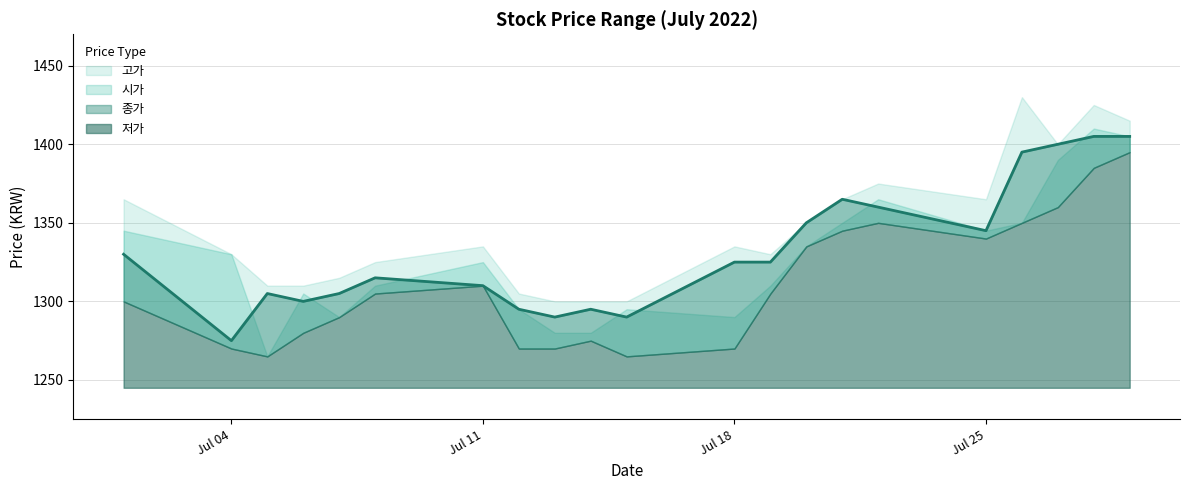

The 고가 series shows 1335 at 2022-07-18. True or false?

True